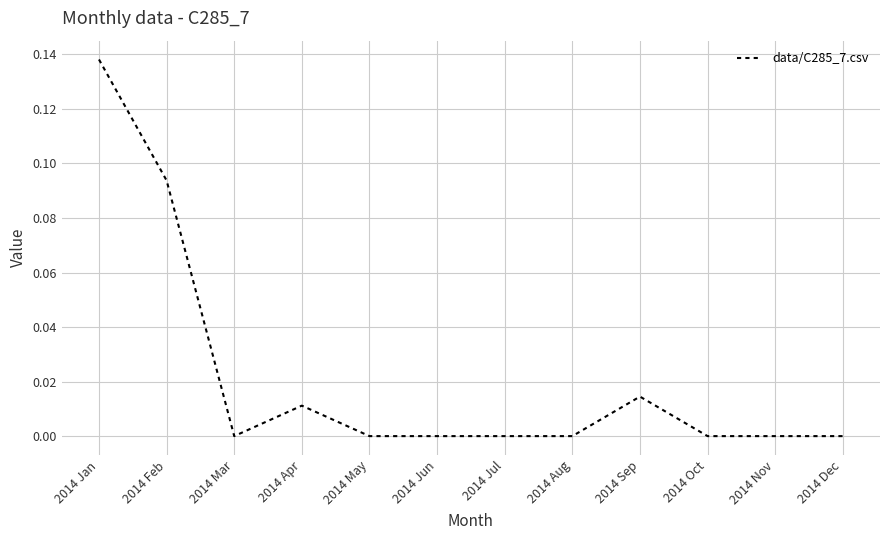

What position from the right is 2014 Jun?

7